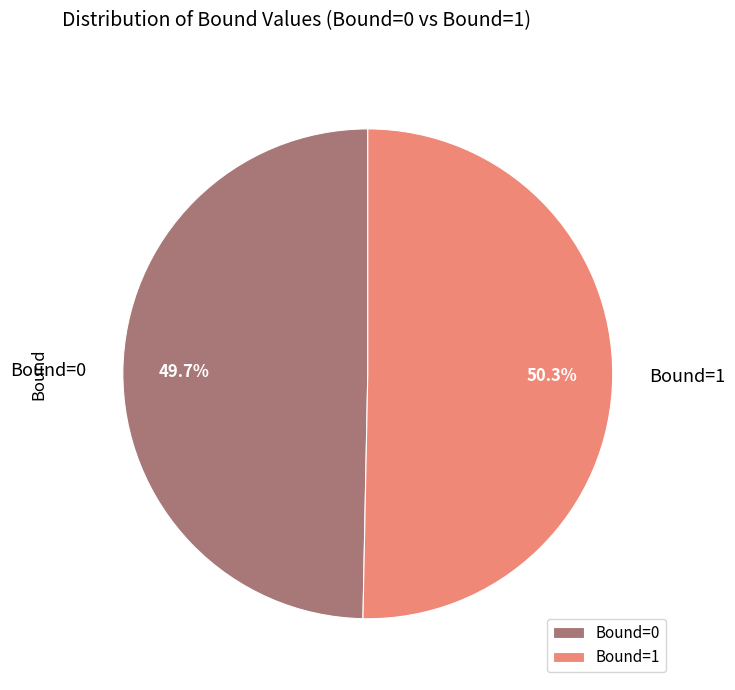

What is the ratio of the value at Bound=0 to the value at Bound=1?

1.0